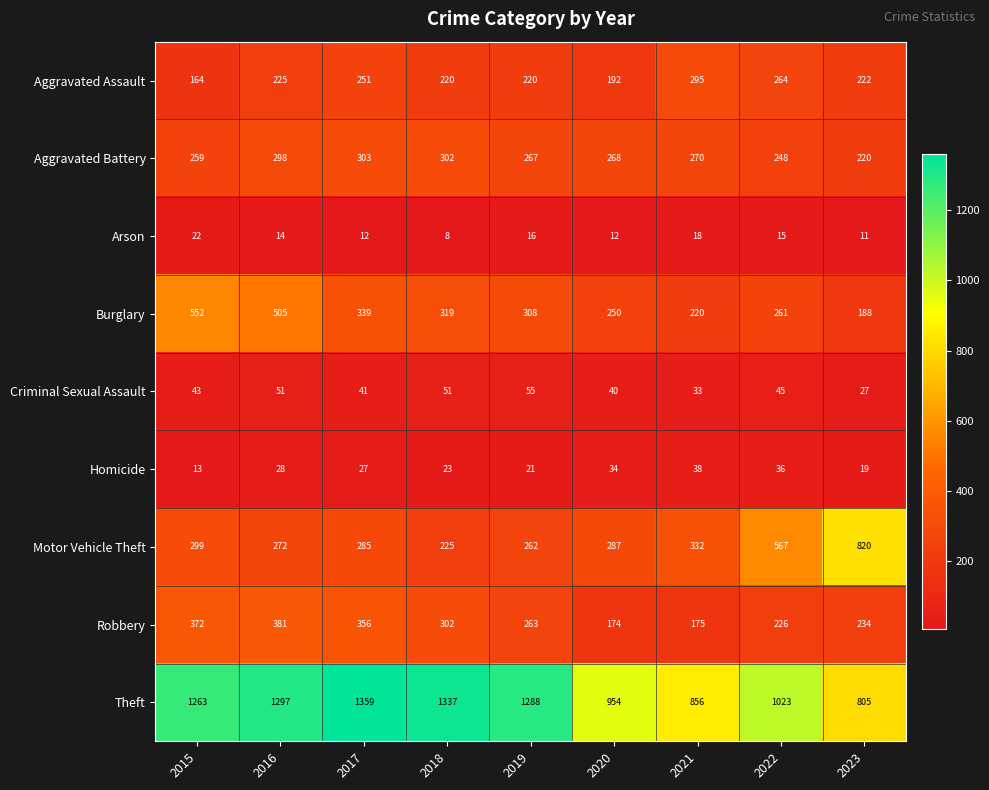

How many series are shown in this chart?

9